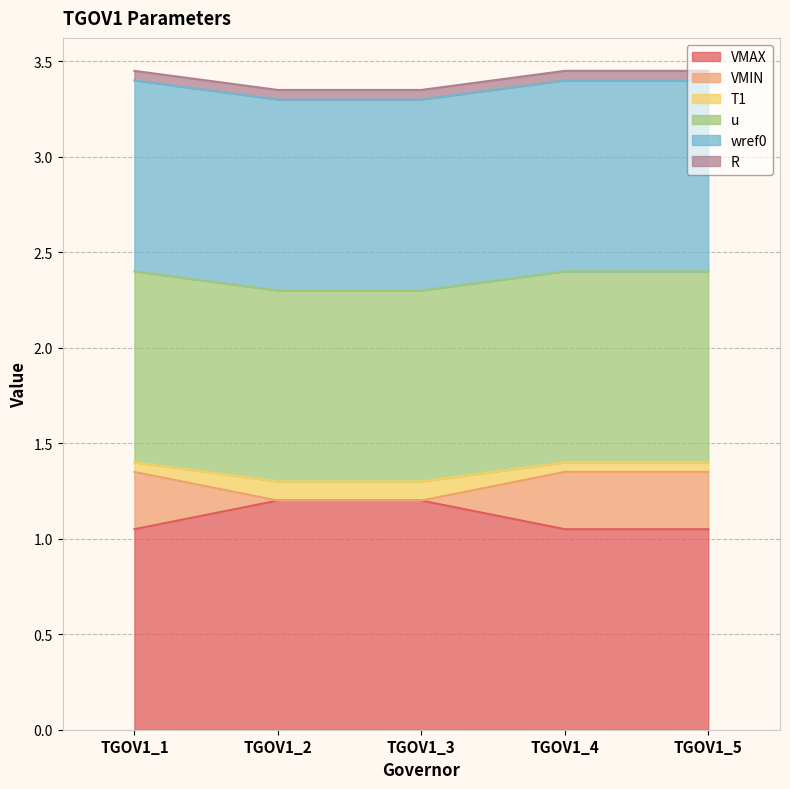

Is it true that T1 equals 2.3 at TGOV1_5?

False